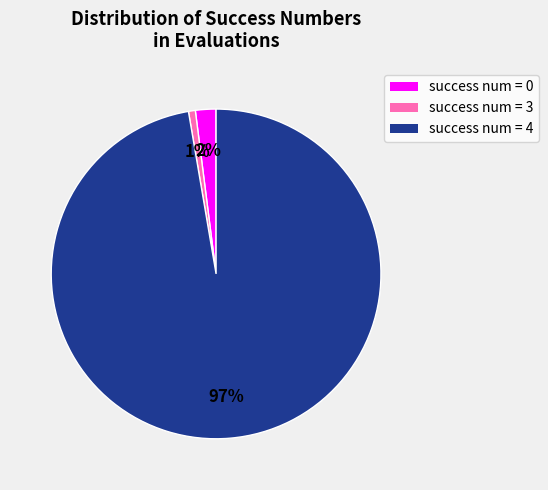

Combined, do success num = 0 and success num = 4 account for over 50%?

Yes